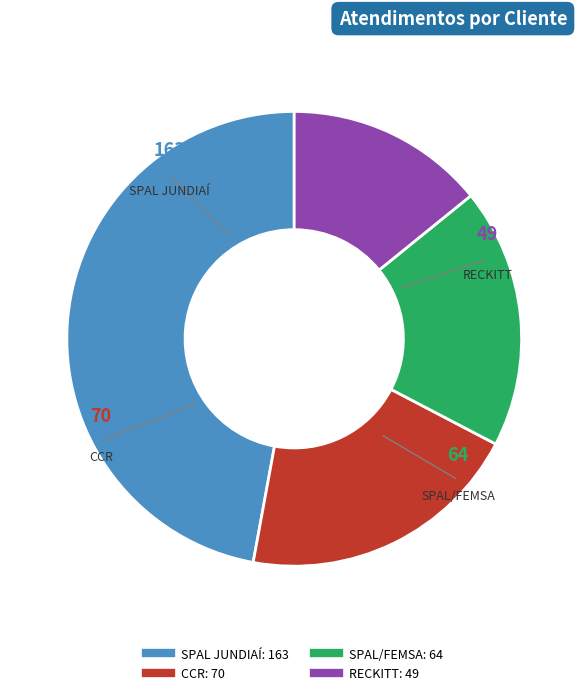

Approximately how many times larger is the value at SPAL/FEMSA compared to CCR?

0.9